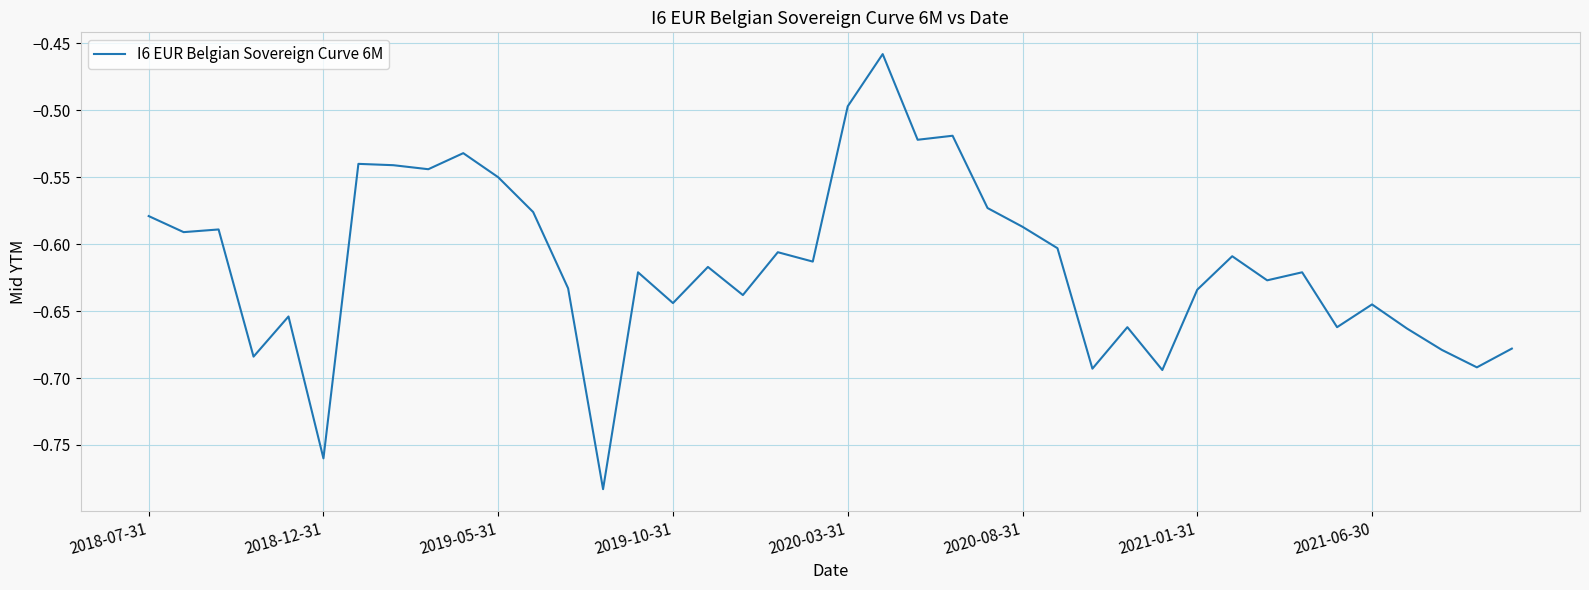

What is the difference between the maximum and minimum values?

0.3